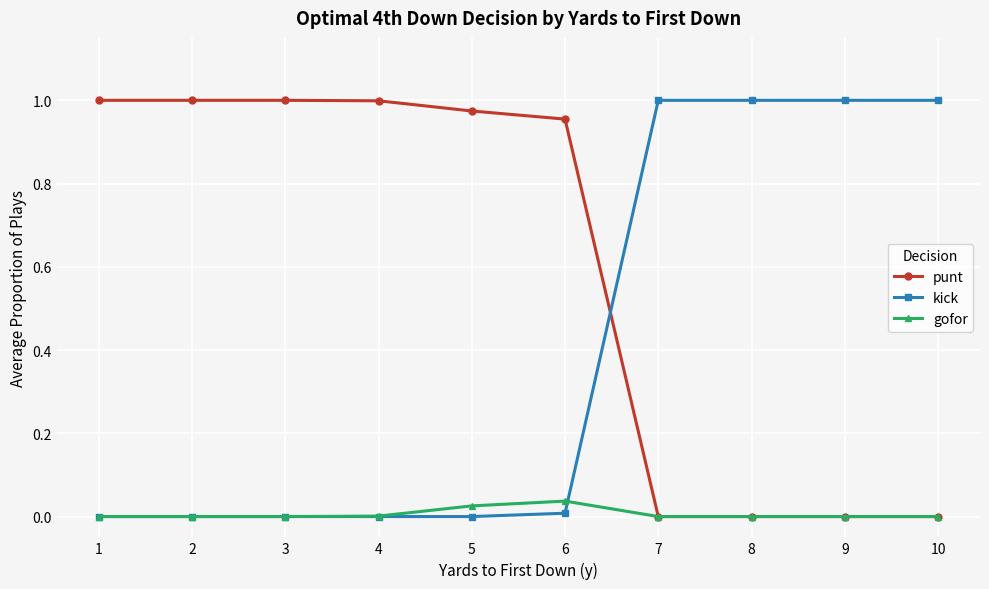

Which series has the largest total across all categories?

punt